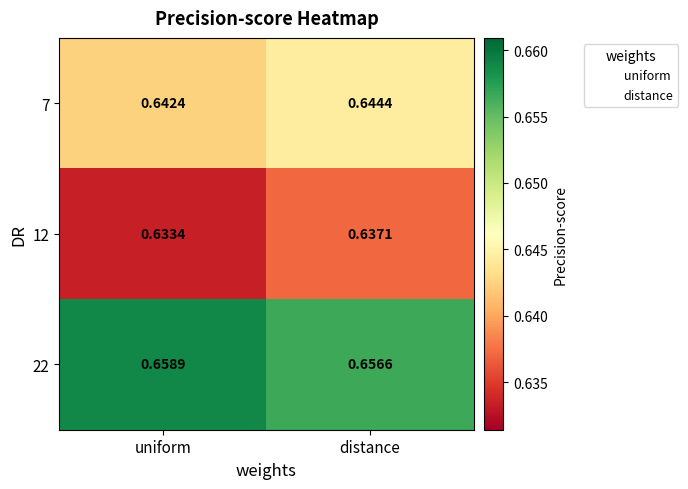

At which category is the sum across all series the highest?

distance